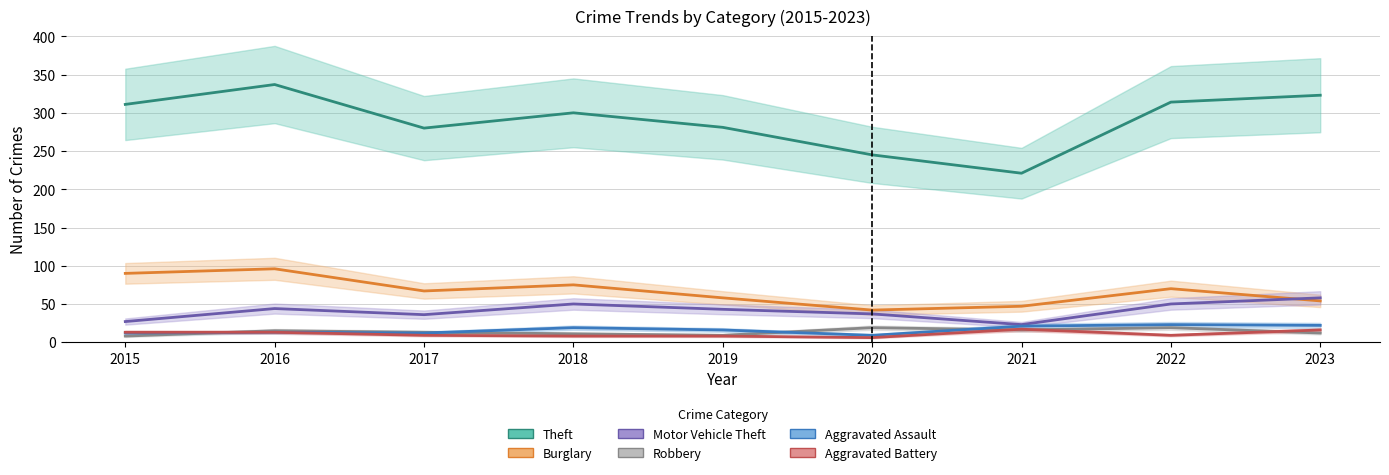

What is the difference between the Motor Vehicle Theft values at 2015 and 2022?

23